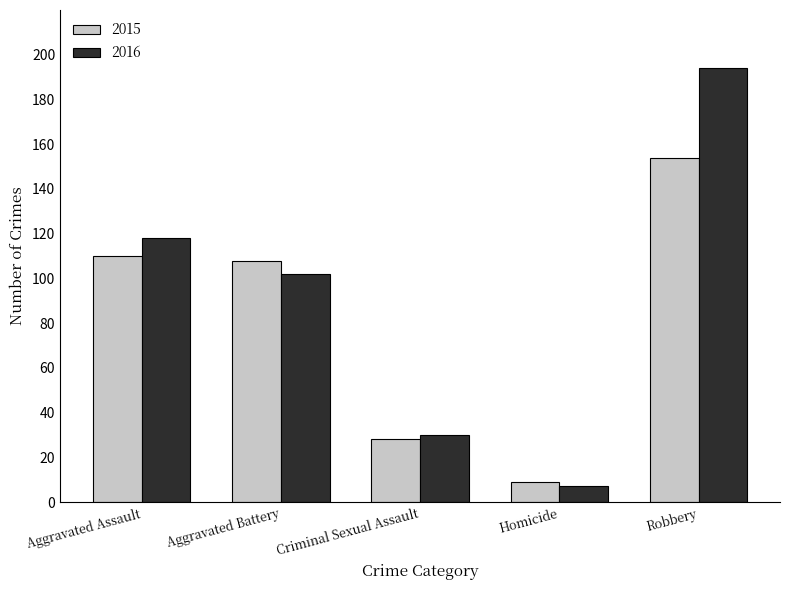

The 2016 series shows 169 at Aggravated Assault. True or false?

False